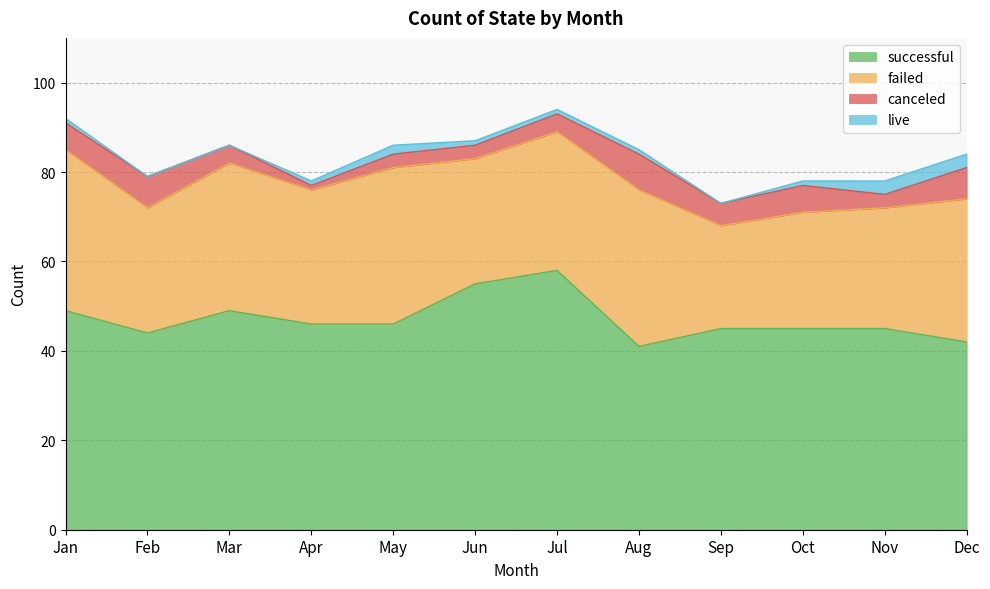

What is the value of the live point at the 4th from the left?

1